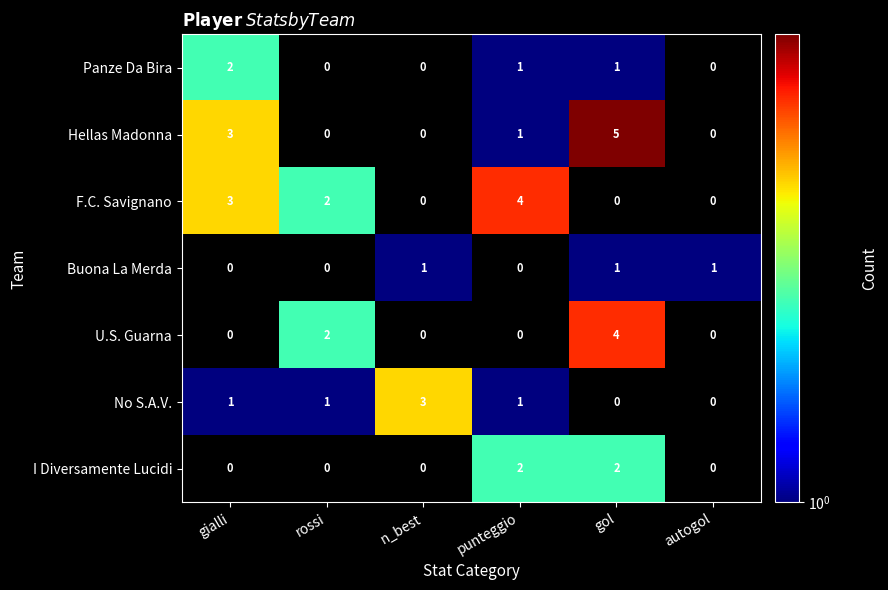

What is the sum of the F.C. Savignano values at autogol and punteggio?

4